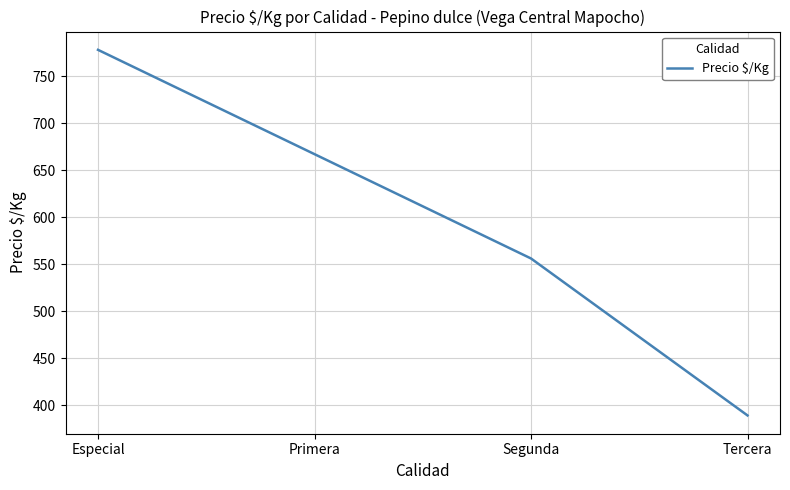

What is the sum of all values?

2390